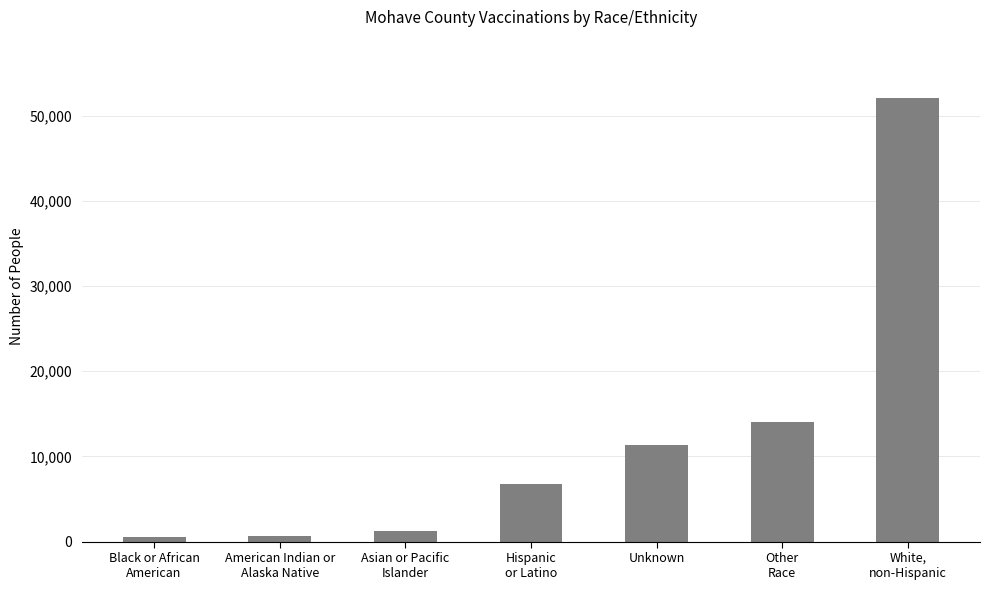

What is the maximum value shown in the chart?

52080